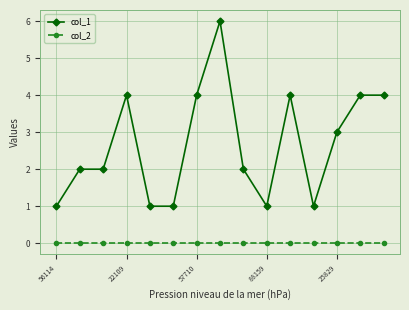

How many data points does each series have?

15